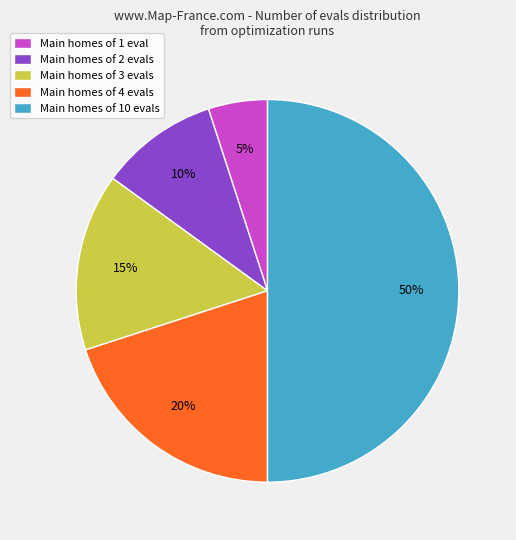

Which slice is the largest?

Main homes of 10 evals